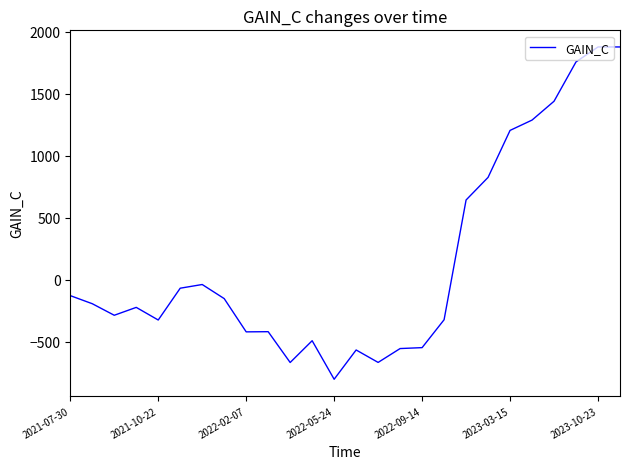

What is the difference between the maximum and minimum values?

2683.8